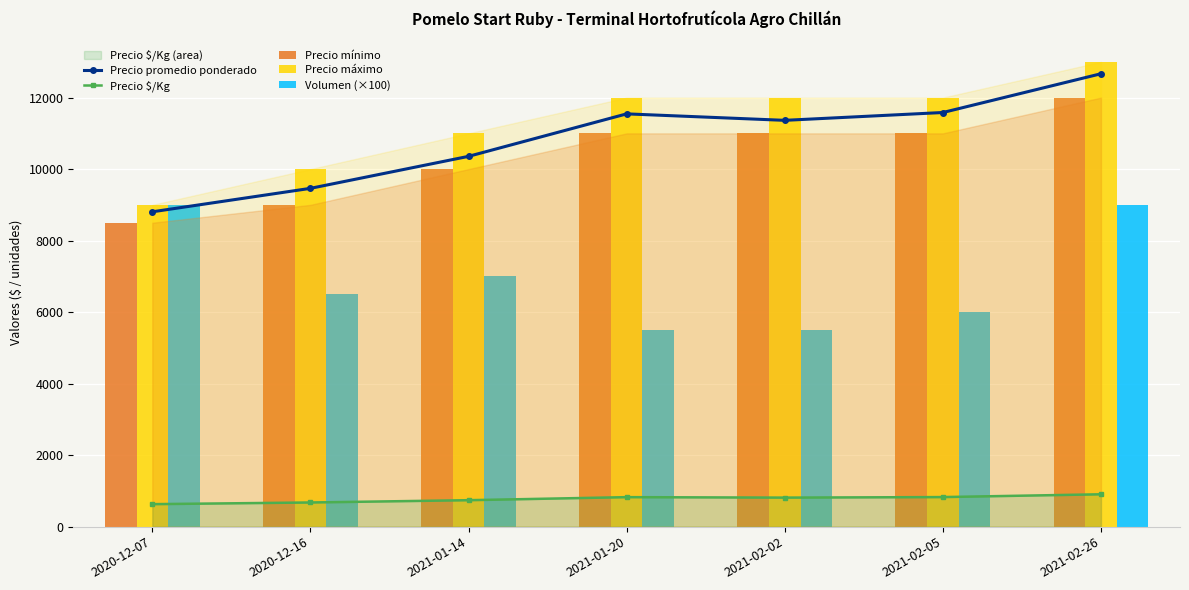

Reading left to right, list all the values displayed in this chart.

Precio promedio ponderado: 8806	9462	10357	11545	11364	11583	12667
Precio $/Kg: 629	676	740	825	812	827	905
Precio mínimo: 8500	9000	10000	11000	11000	11000	12000
Precio máximo: 9000	10000	11000	12000	12000	12000	13000
Volumen (×100): 9000	6500	7000	5500	5500	6000	9000